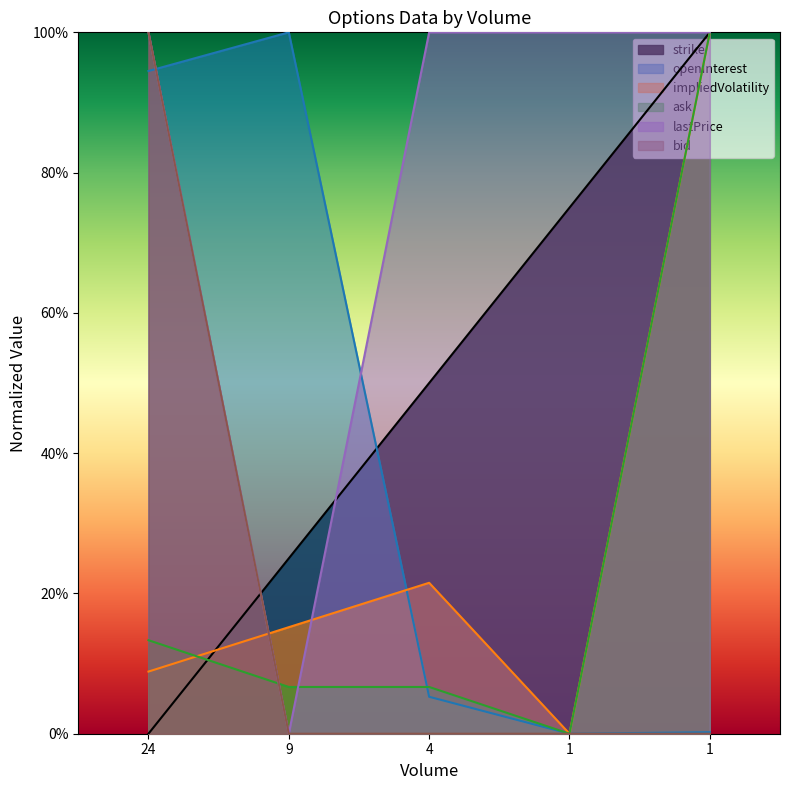

Where is ask nearest to the value 0?

1